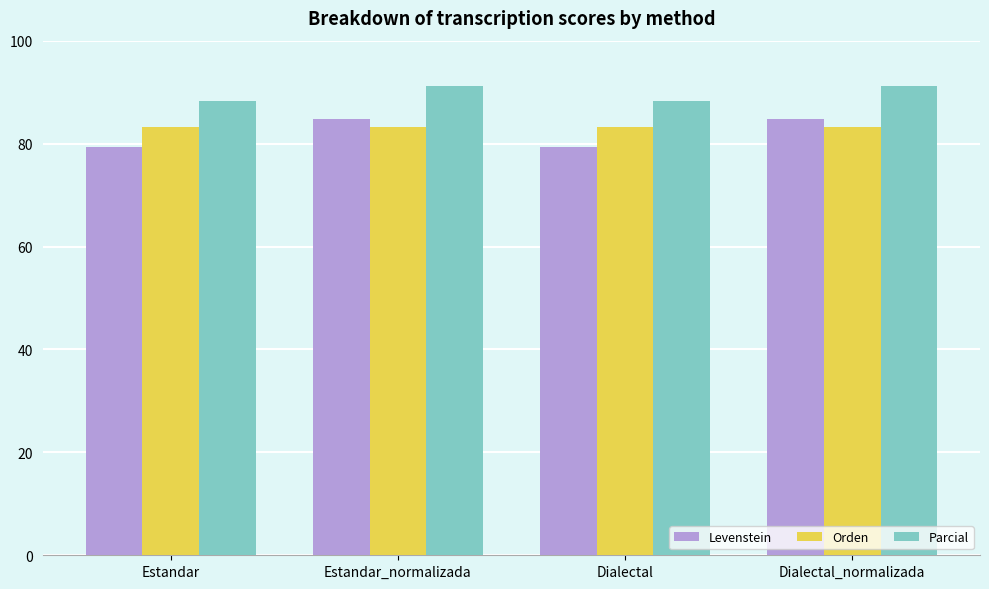

What is the approximate value of Levenstein at Estandar?

79.3